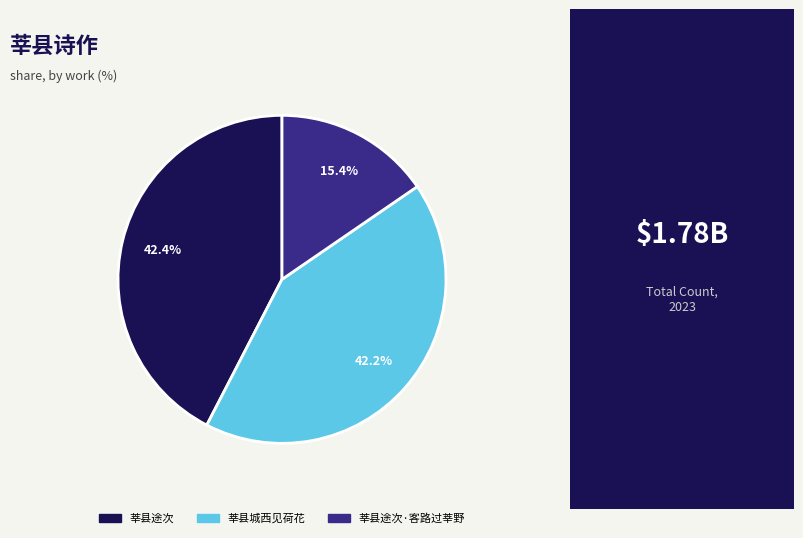

Does any single category account for the majority?

No